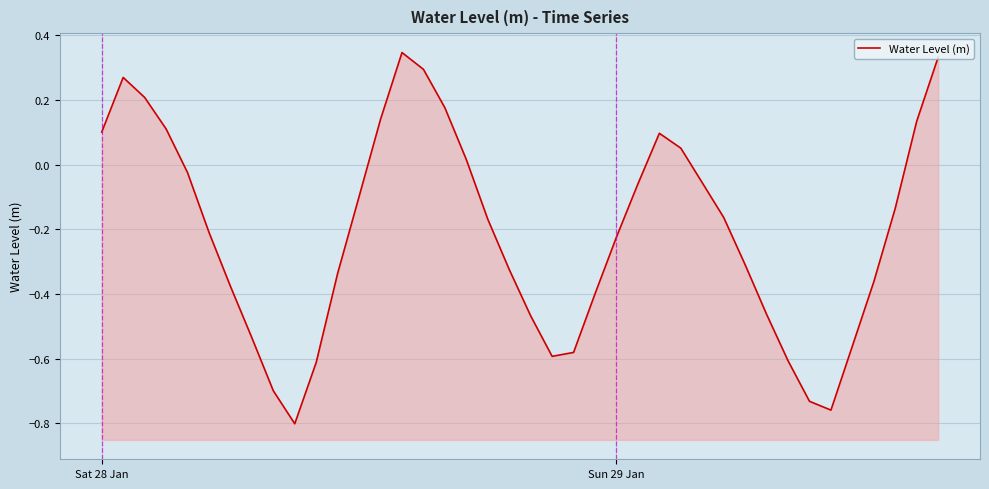

Is it true that the value at 35 is -0.4?

False